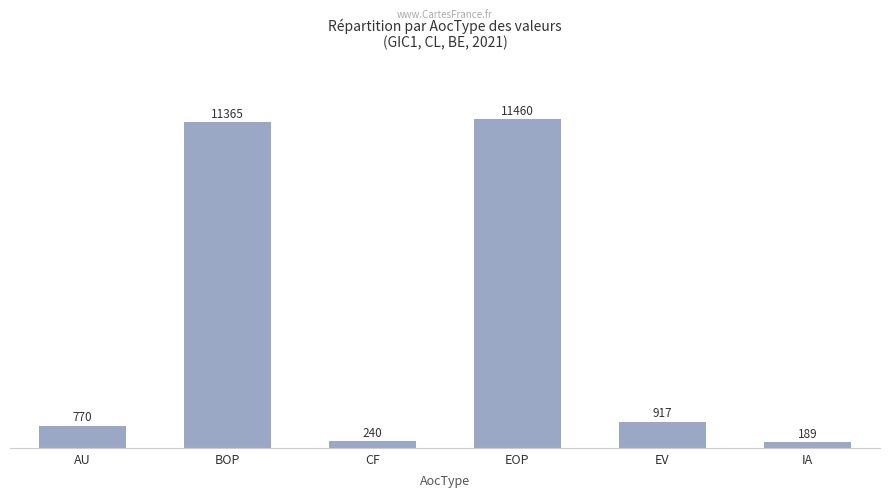

What is the difference between the values at EOP and IA?

11270.7